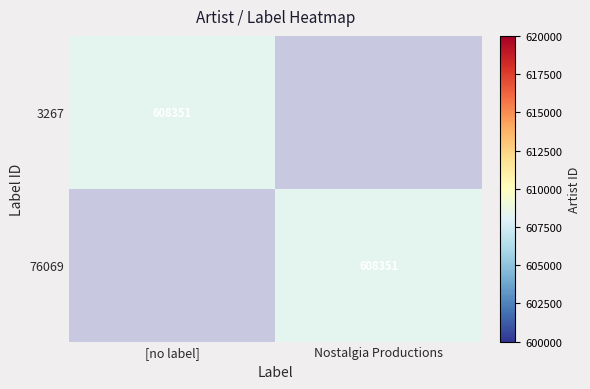

Is it true that 76069 equals 608351 at Nostalgia Productions?

True